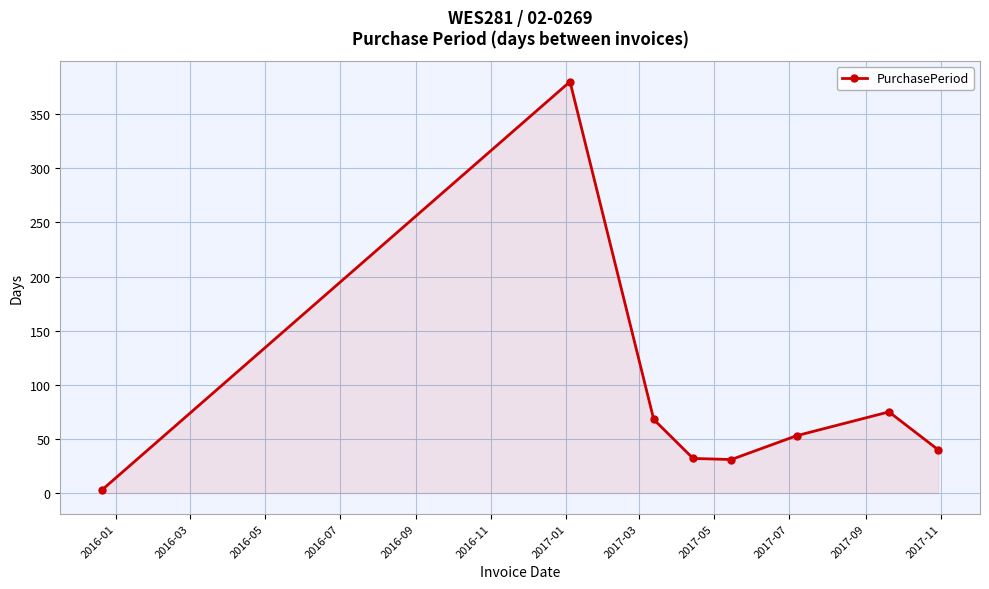

True or false: the data has more than 2 interior local peaks.

False